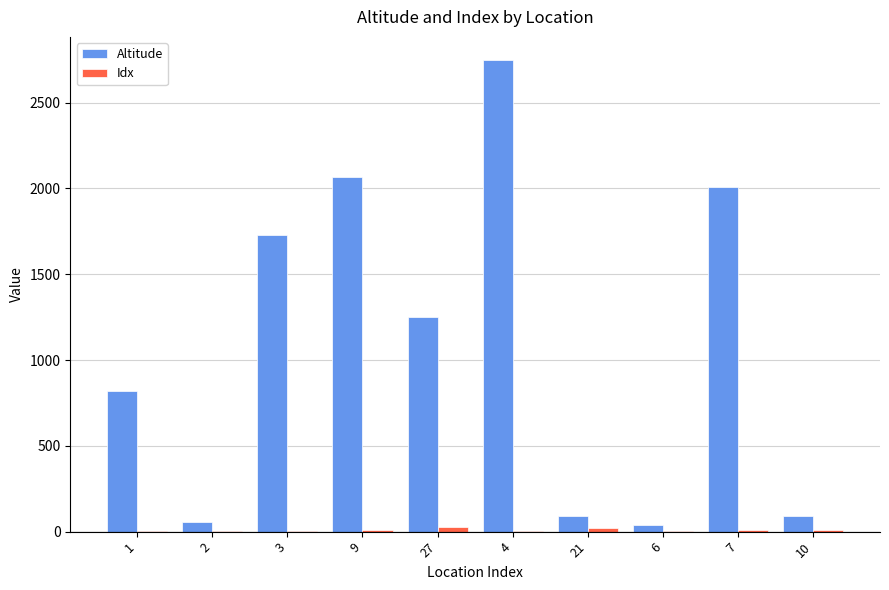

Where is Altitude nearest to the value 1392?

27